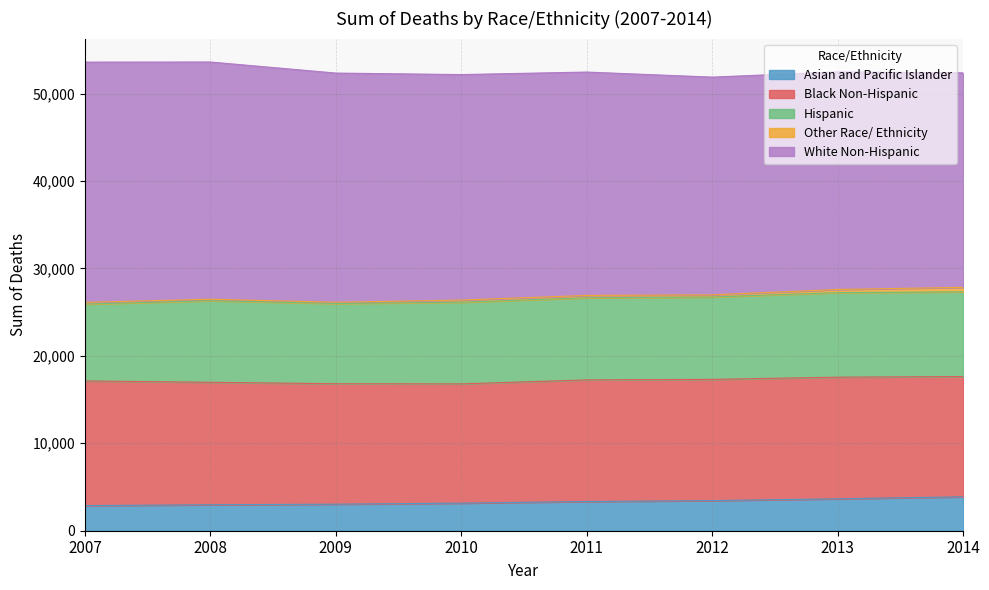

Reading right to left, transcribe all the data shown in this chart.

Asian and Pacific Islander: 3880	3651	3446	3341	3157	3035	2971	2874
Black Non-Hispanic: 13755	13911	13864	13910	13637	13775	14006	14258
Hispanic: 9687	9672	9420	9391	9340	9178	9329	8785
Other Race/ Ethnicity: 513	356	245	267	246	143	170	199
White Non-Hispanic: 24533	24891	24904	25549	25790	26210	27131	27479